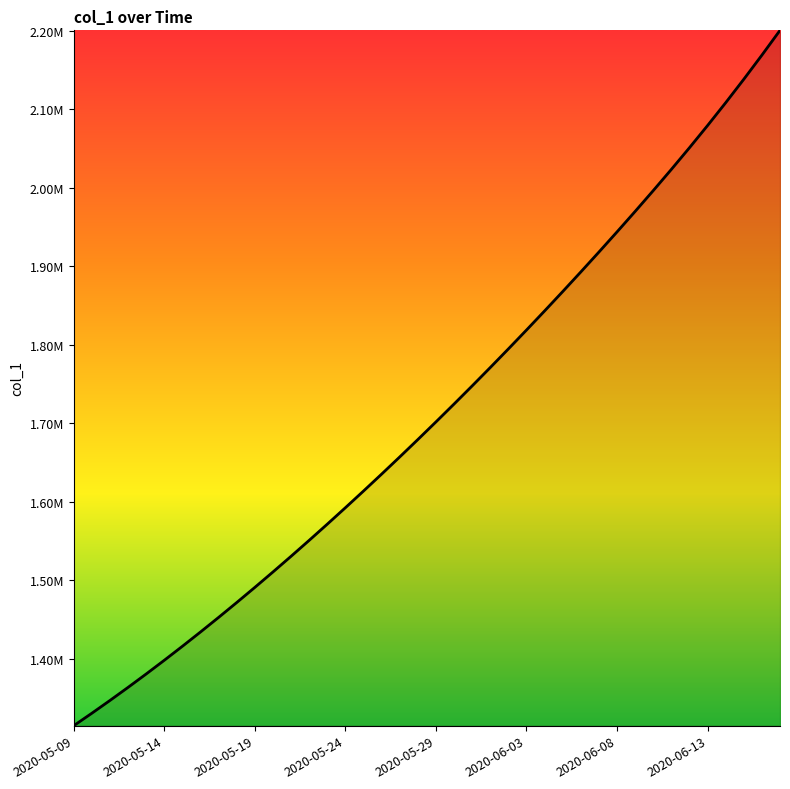

What is the value of the 10th point from the left?

1471894.0